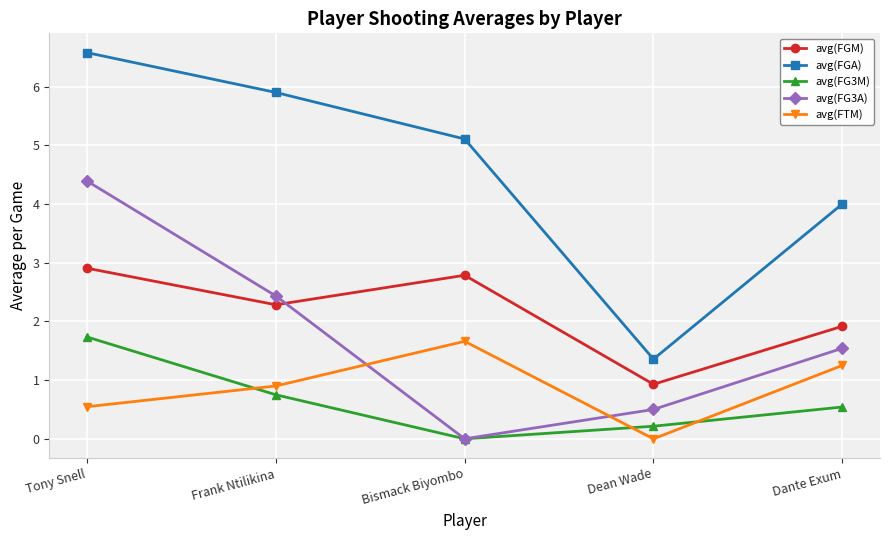

Where is the first local maximum for avg(FTM)?

Bismack Biyombo